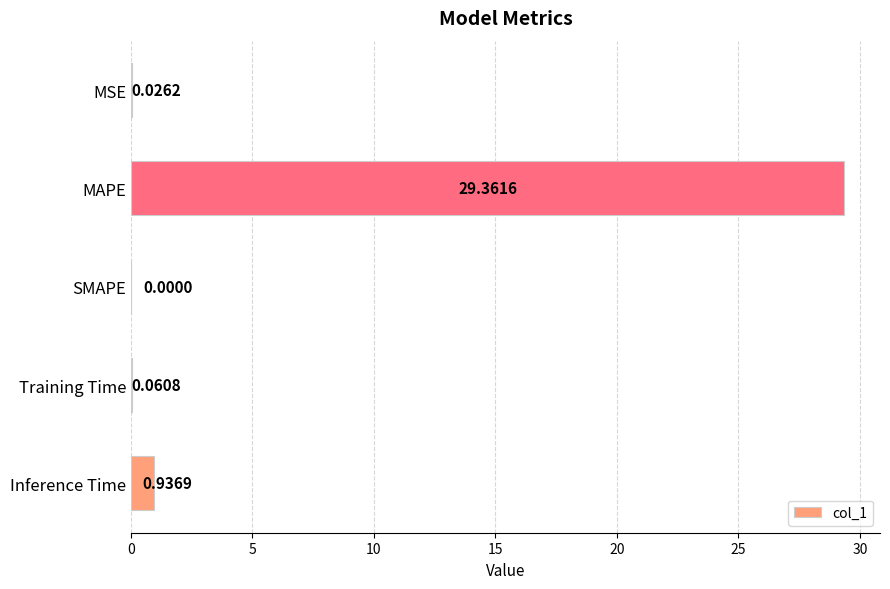

What is the change in value from MSE to Inference Time?

+0.9